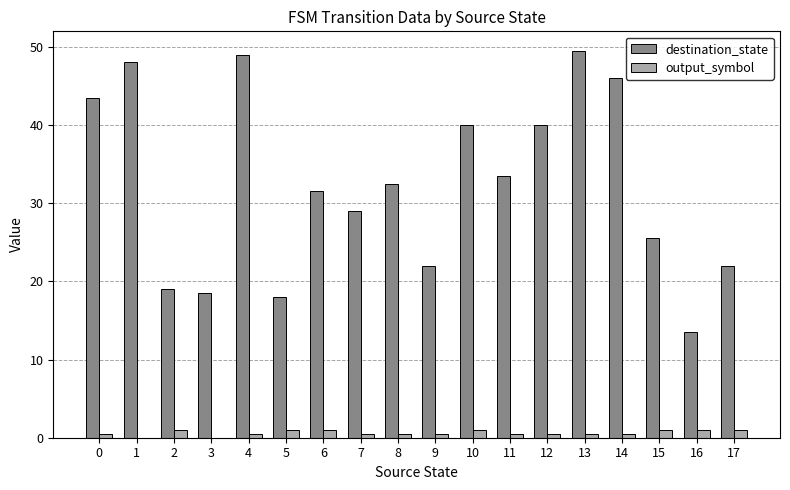

Is it true that destination_state equals 40.0 at 10?

True